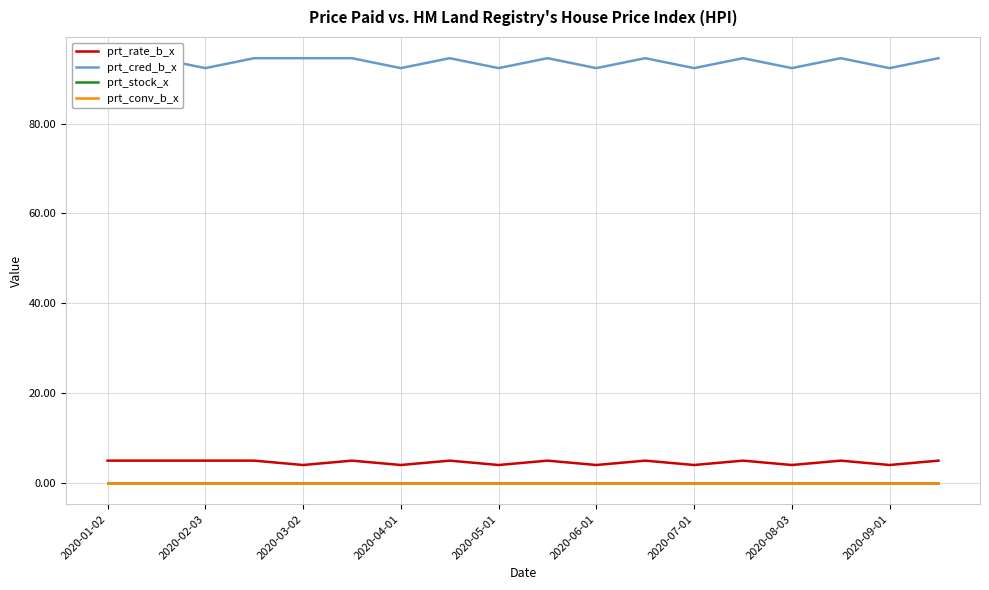

What is the highest value of the prt_cred_b_x series?

94.6